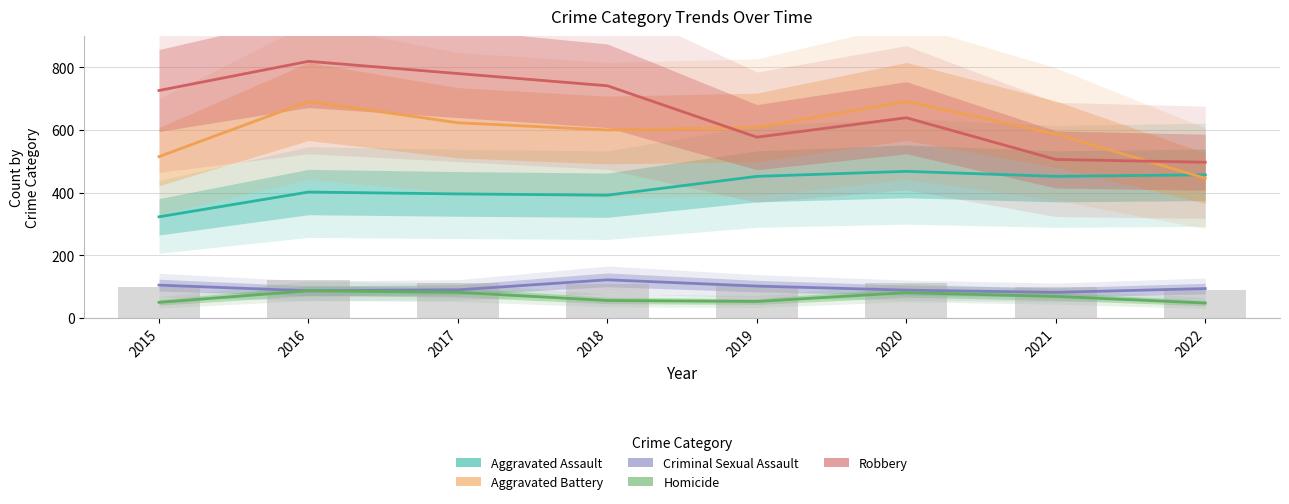

Which series has the widest spread of values?

Robbery